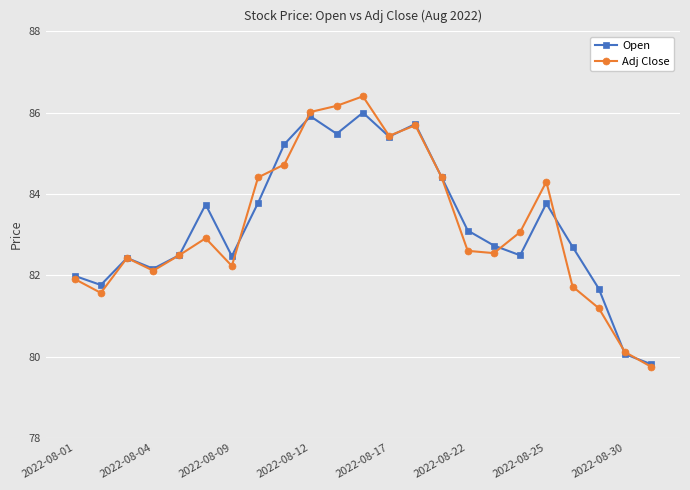

At how many categories does at least one series exceed 85?

6